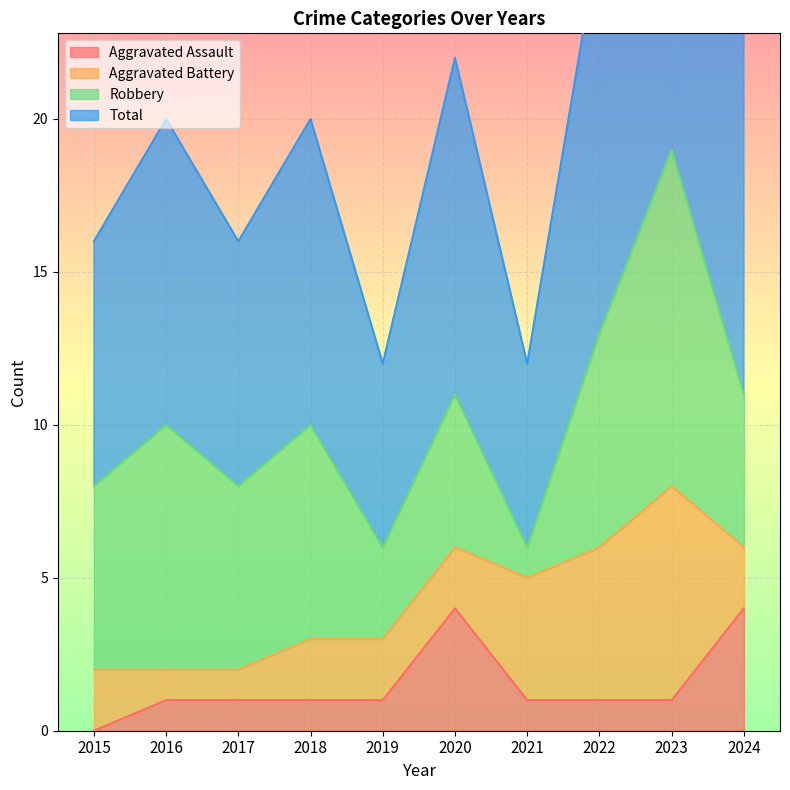

Is it true that Aggravated Assault equals 0 at 2015?

True